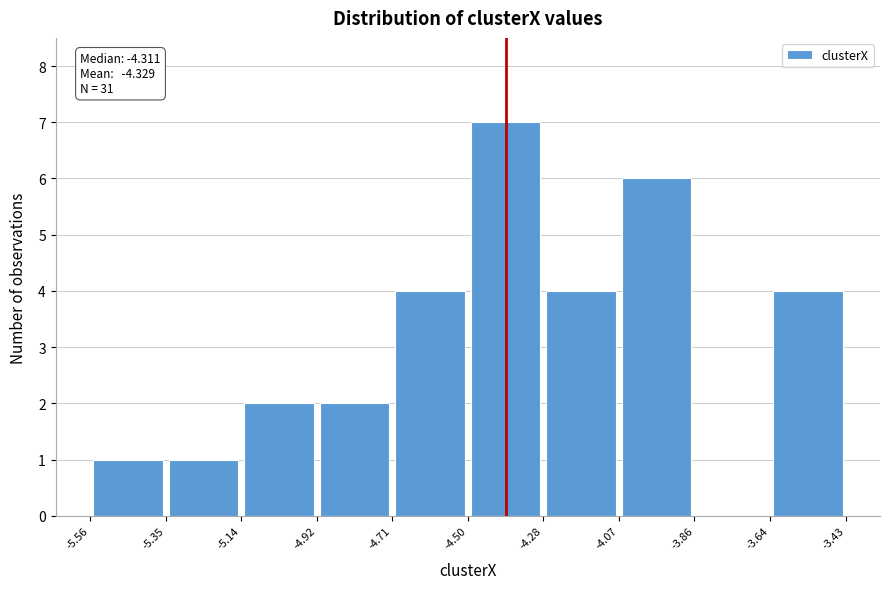

Over which range of the x-axis is the bar tallest?

-4.50 to -4.28